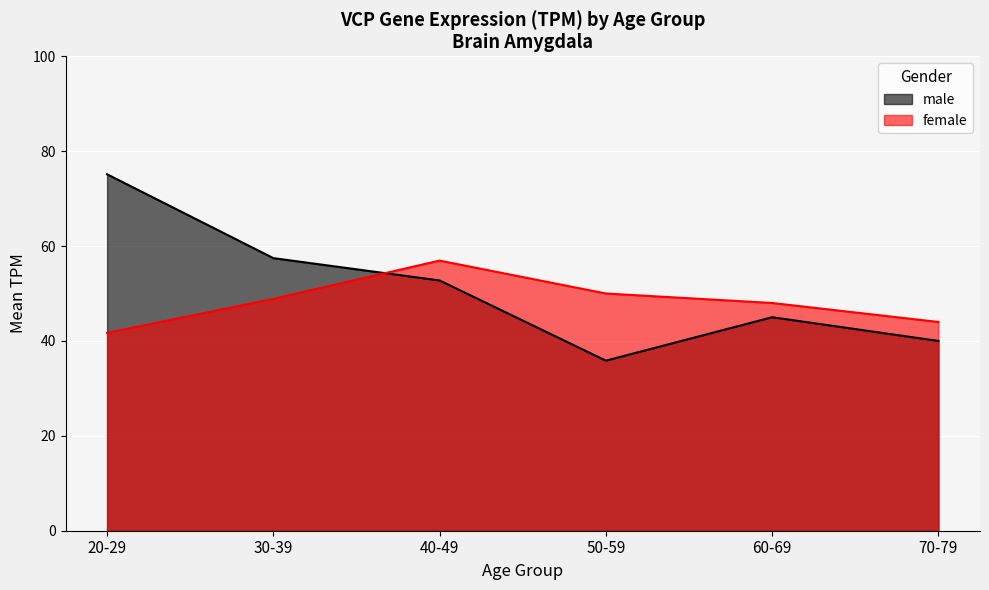

What is the total value across all series at 30-39?

106.3